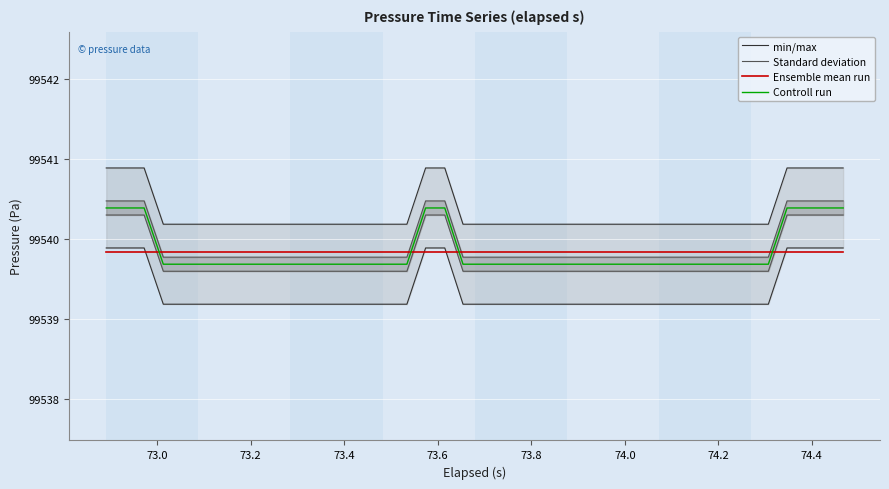

True or false: Ensemble mean run and Controll run cross at least once.

True